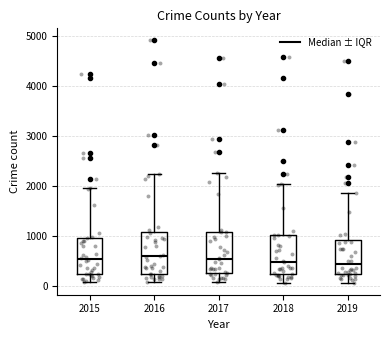

Reading left to right, transcribe this box plot: for each box, give where its median line is, the range the box spans, and where its two whiskers end, as read against the y-axis. The values are not printed on the chart, so give them approximately, as read against the axis.

2015: median 500, box 200 to 1000, whiskers 100 to 2000
2016: median 600, box 200 to 1100, whiskers 100 to 2200
2017: median 500, box 300 to 1100, whiskers 100 to 2300
2018: median 500, box 200 to 1000, whiskers 100 to 2000
2019: median 400, box 200 to 900, whiskers 100 to 1900